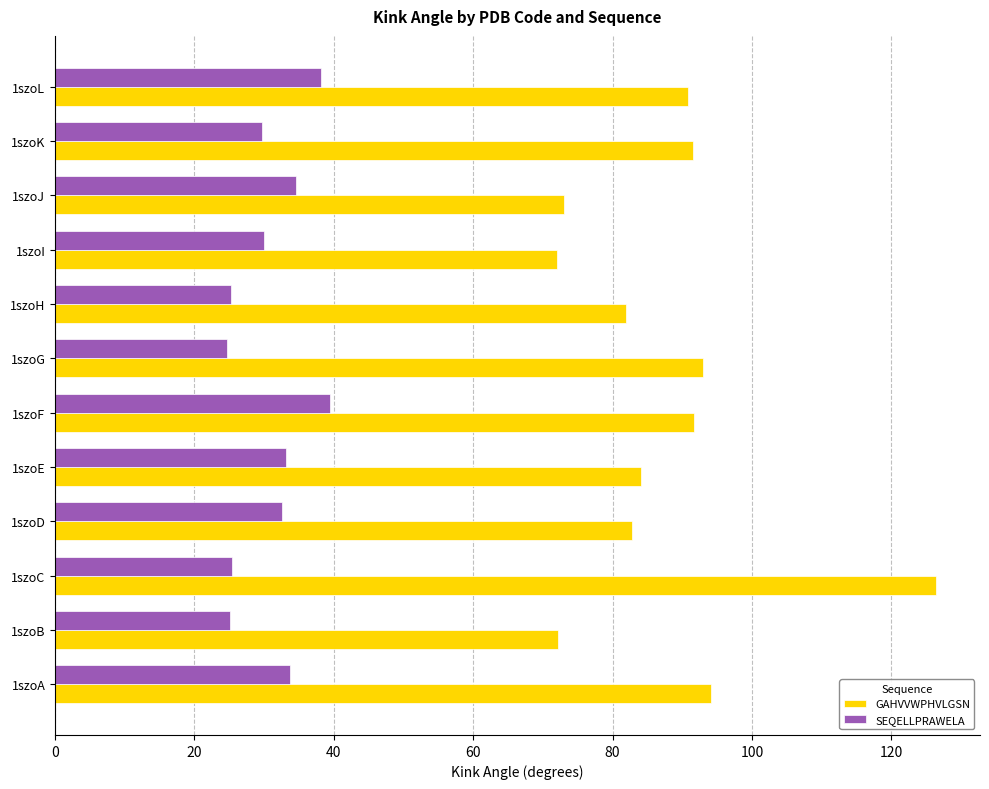

What is the spread (max minus min) of values at 1szoA?

60.5